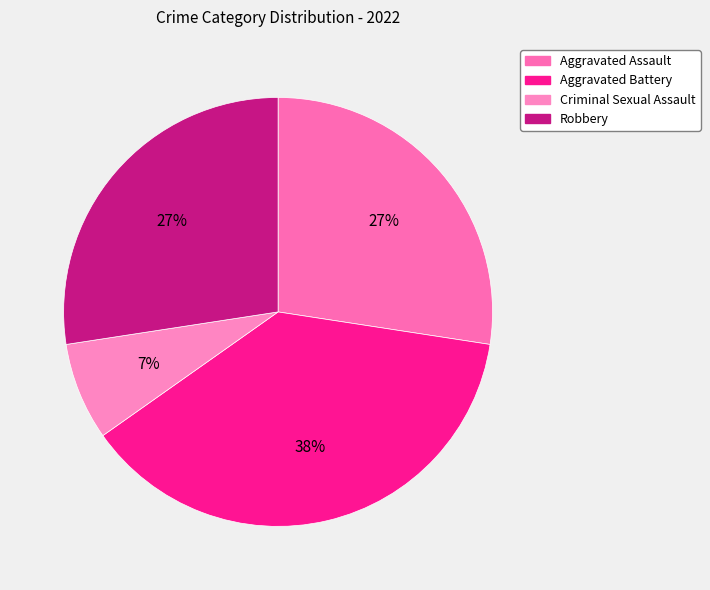

Does Aggravated Assault account for over 50% of the chart?

No